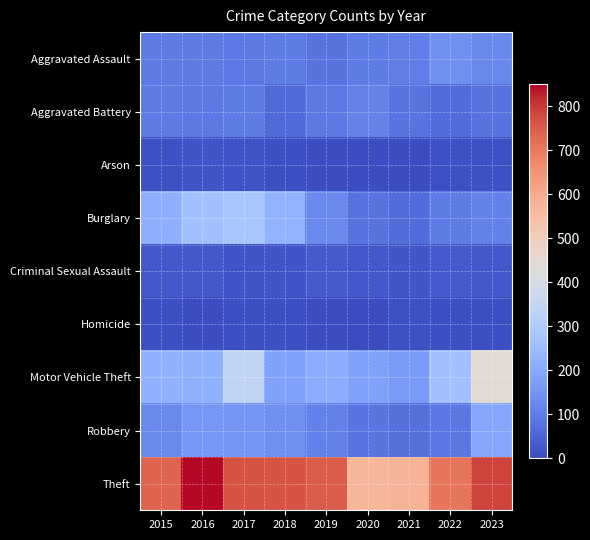

What is the difference between the highest and lowest values at 2018?

753